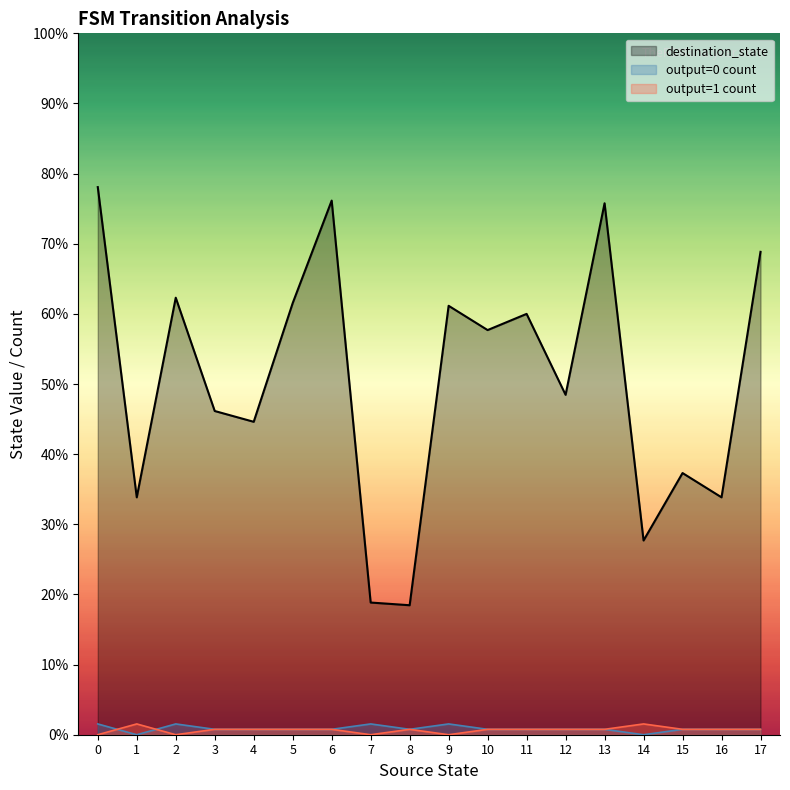

True or false: destination_state has more than 0 points higher than both neighbors.

True